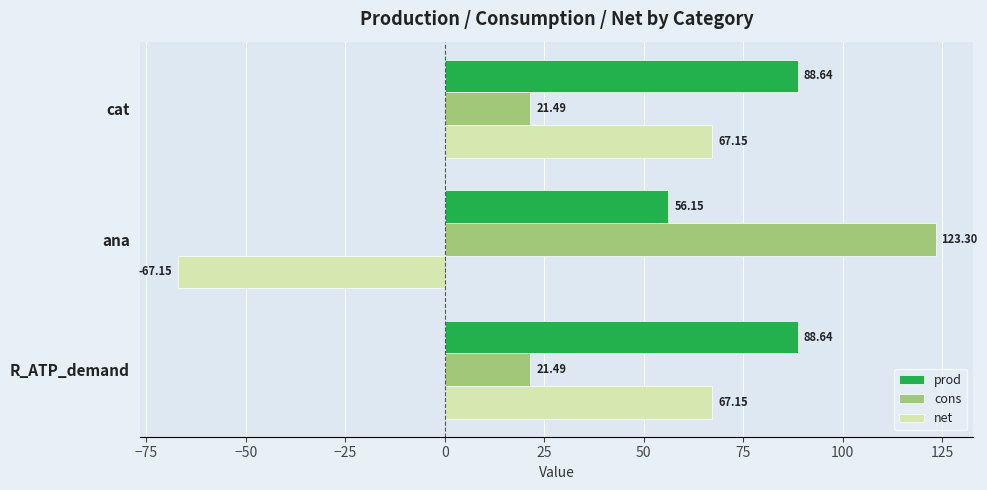

How many values in net are above zero?

2